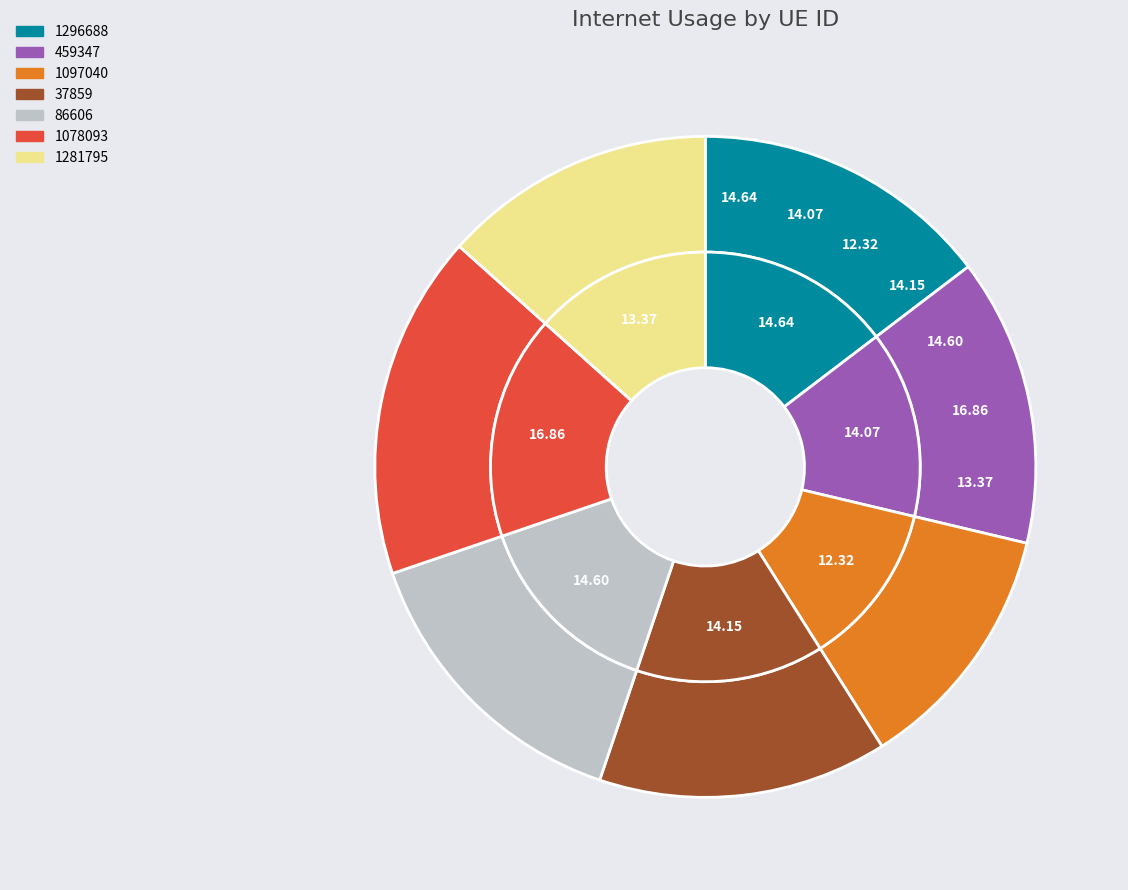

Is 86606 the majority of the pie?

No